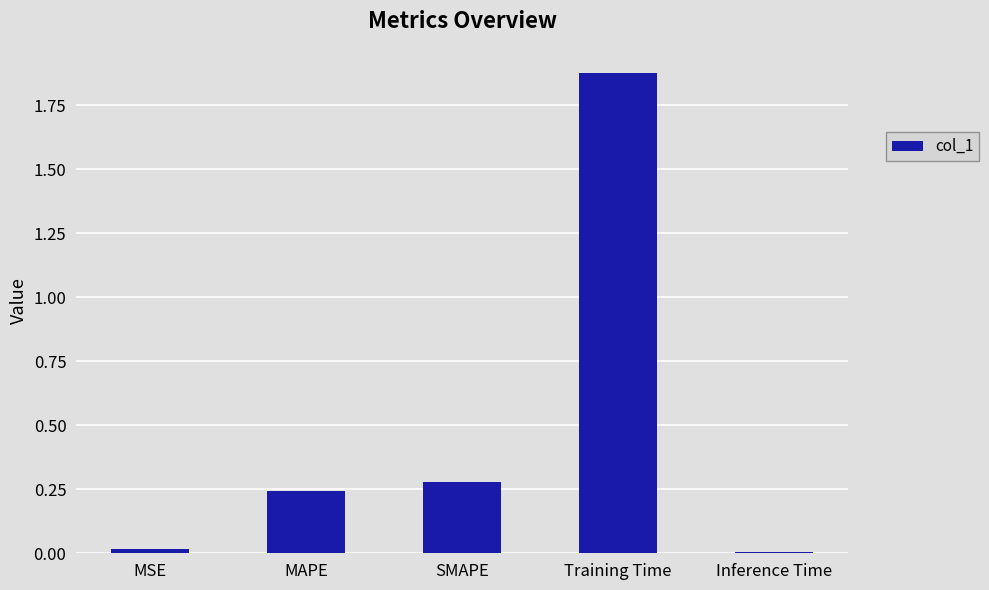

What is the label of the 2nd bar from the left?

MAPE